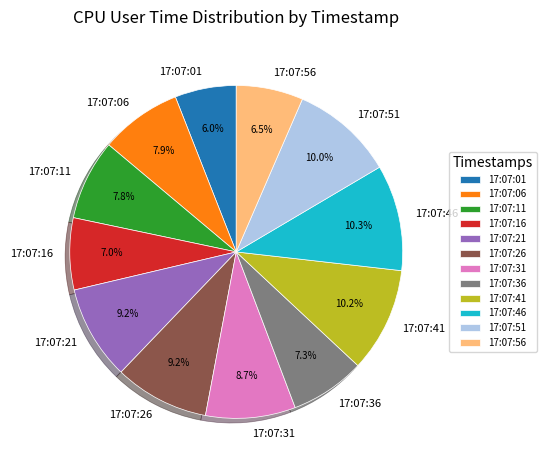

How many slices are in this pie chart?

12